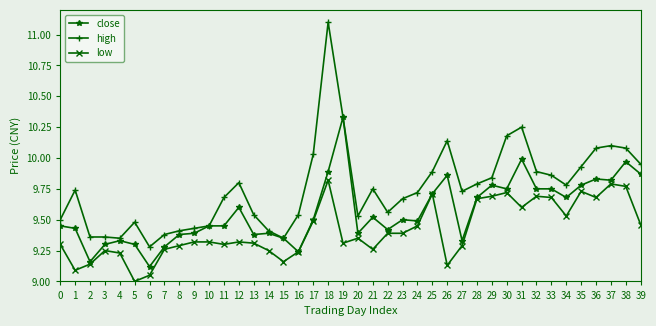

List the series in order of their peak value, lowest first.

low, close, high